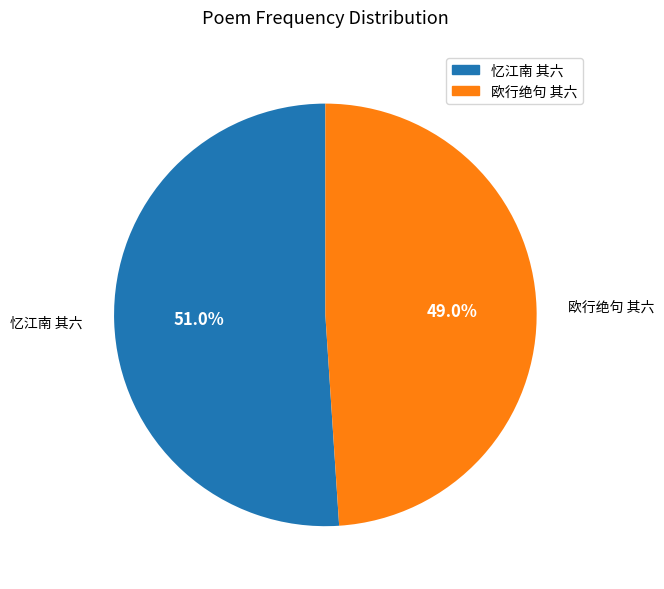

Is there a majority slice in this chart?

Yes